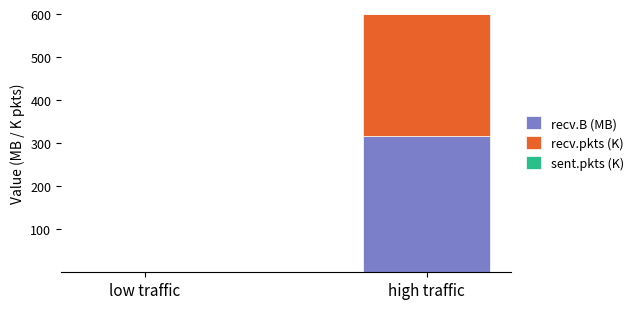

What is the highest value of the recv.B (MB) series?

315.7